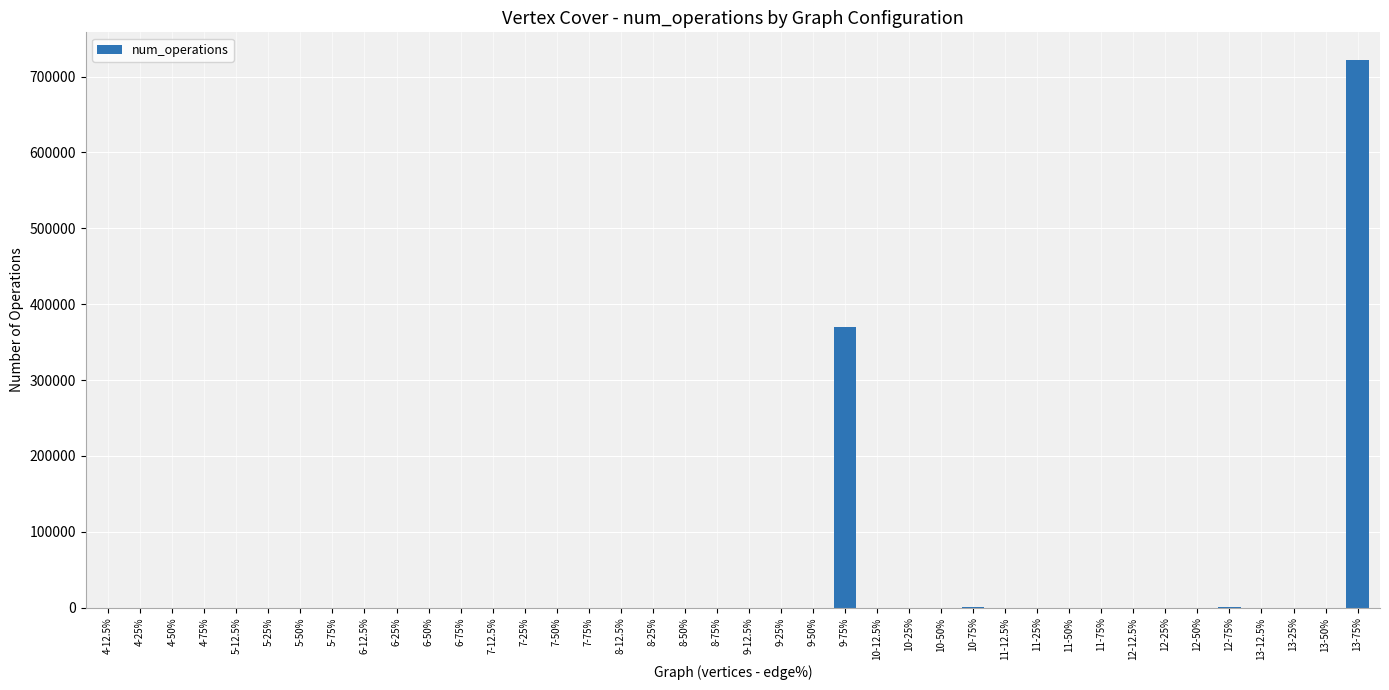

Is it true that the value at 11-25% is 27?

True